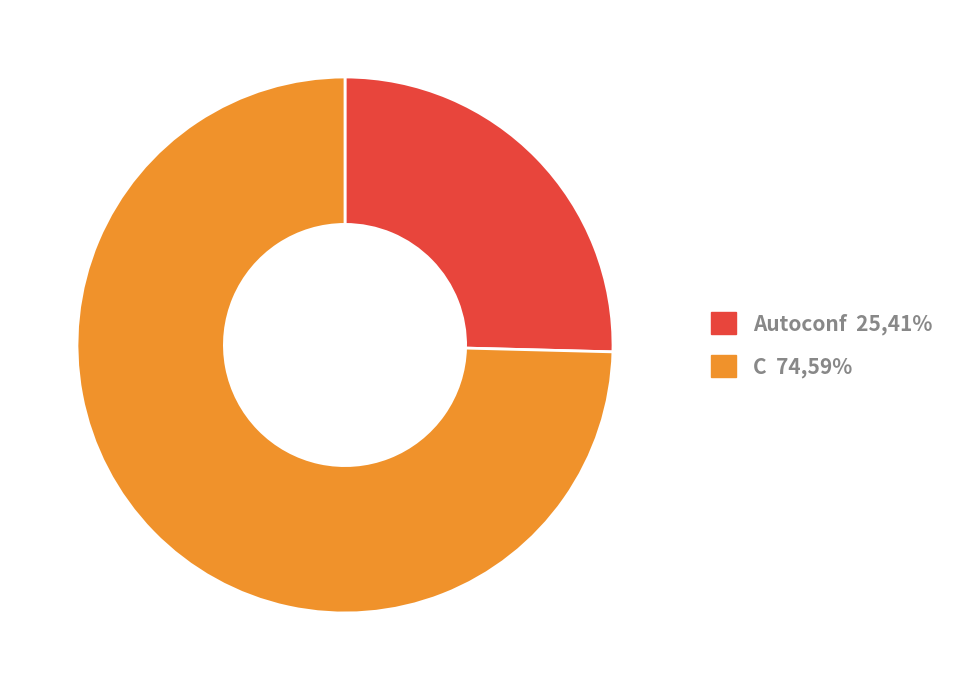

True or false: C accounts for 83% of the total.

False